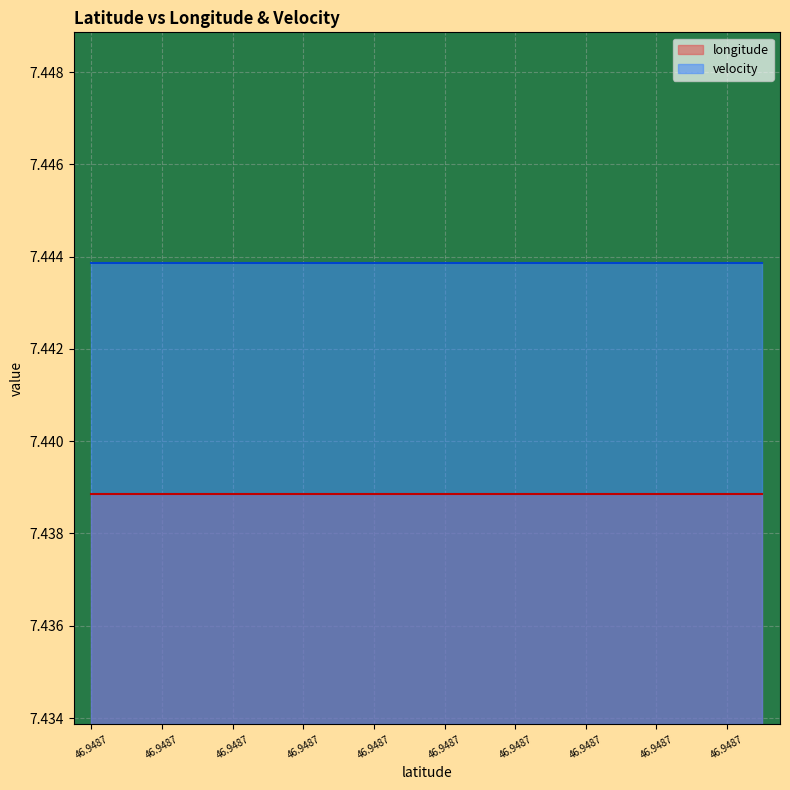

Reading left to right, transcribe all the data shown in this chart.

longitude: 7.4	7.4	7.4	7.4	7.4	7.4	7.4	7.4	7.4	7.4	7.4	7.4	7.4	7.4	7.4	7.4	7.4	7.4	7.4	7.4
velocity: 0.0	0.0	0.0	0.0	0.0	0.0	0.0	0.0	0.0	0.0	0.0	0.0	0.0	0.0	0.0	0.0	0.0	0.0	0.0	0.0